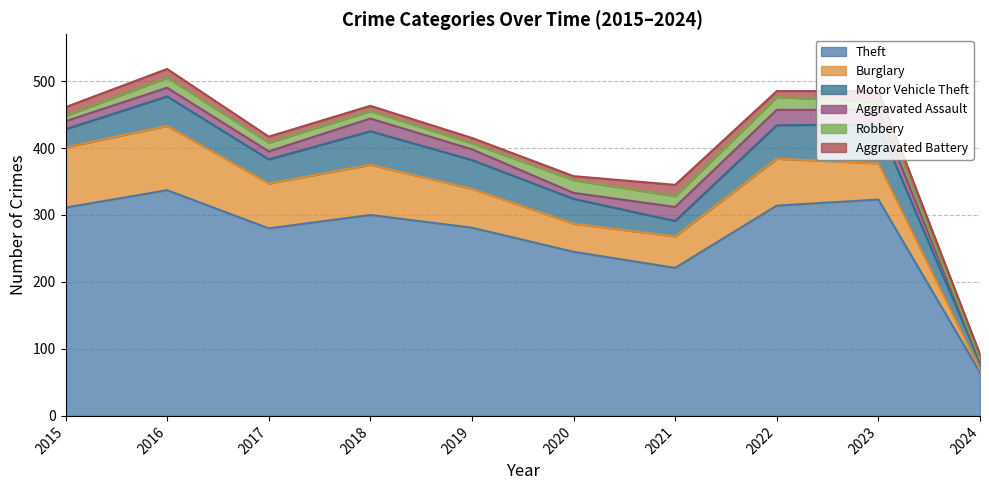

True or false: Motor Vehicle Theft has more than 1 interior local peaks.

True